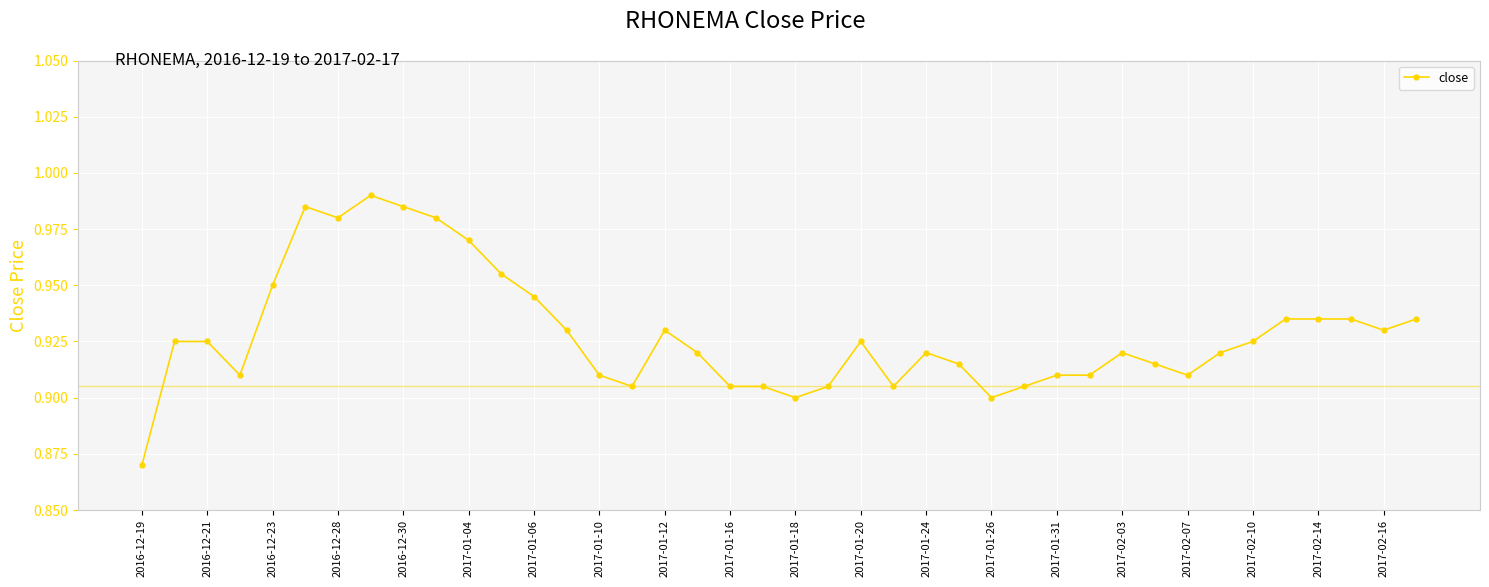

True or false: the data has more than 2 interior local peaks.

True